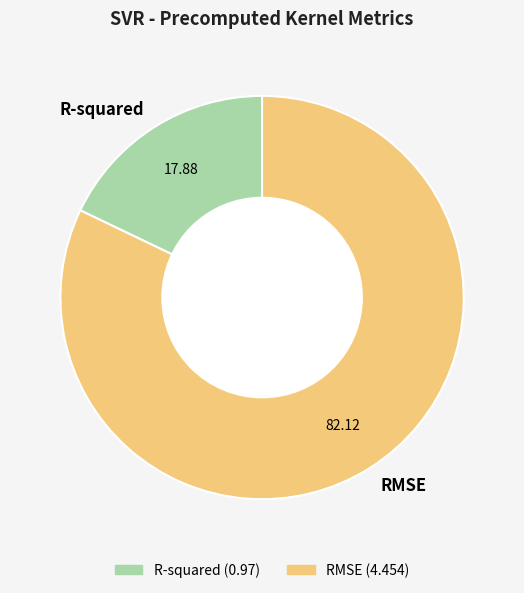

Is there any slice that represents more than half of the pie?

Yes